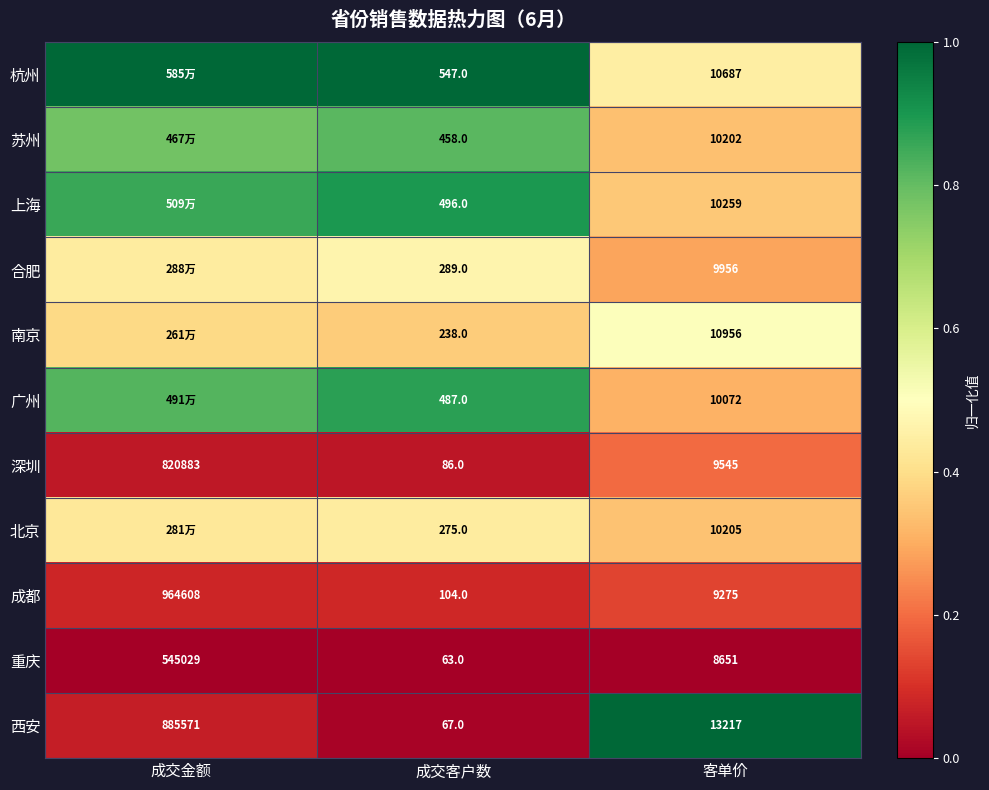

List the labels in order of 西安 value, smallest first.

成交客户数, 客单价, 成交金额